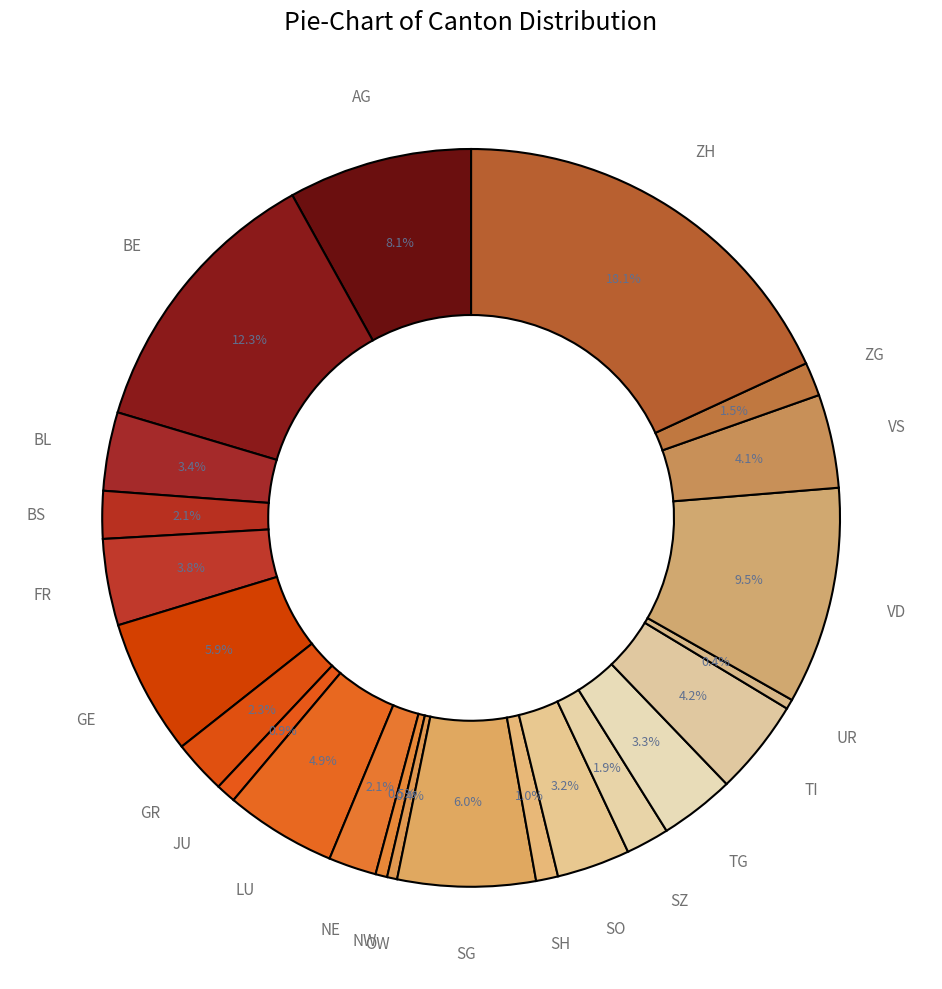

To the nearest percent, what is the difference between the largest and smallest slice percentages?

18%